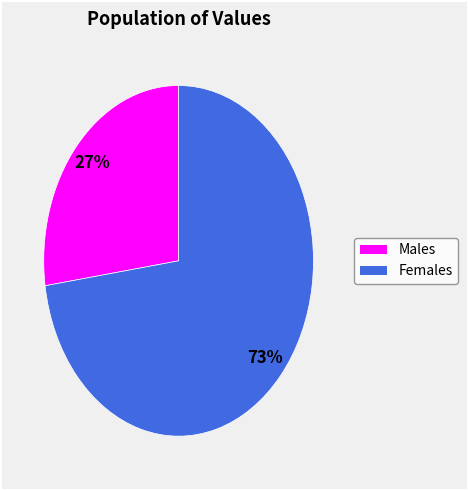

Does any single category account for the majority?

Yes